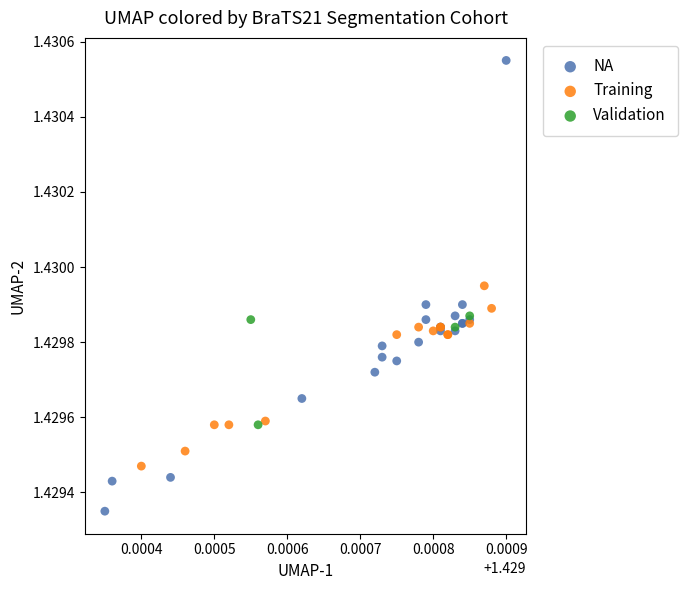

Which series contains the lowest Y value?

NA